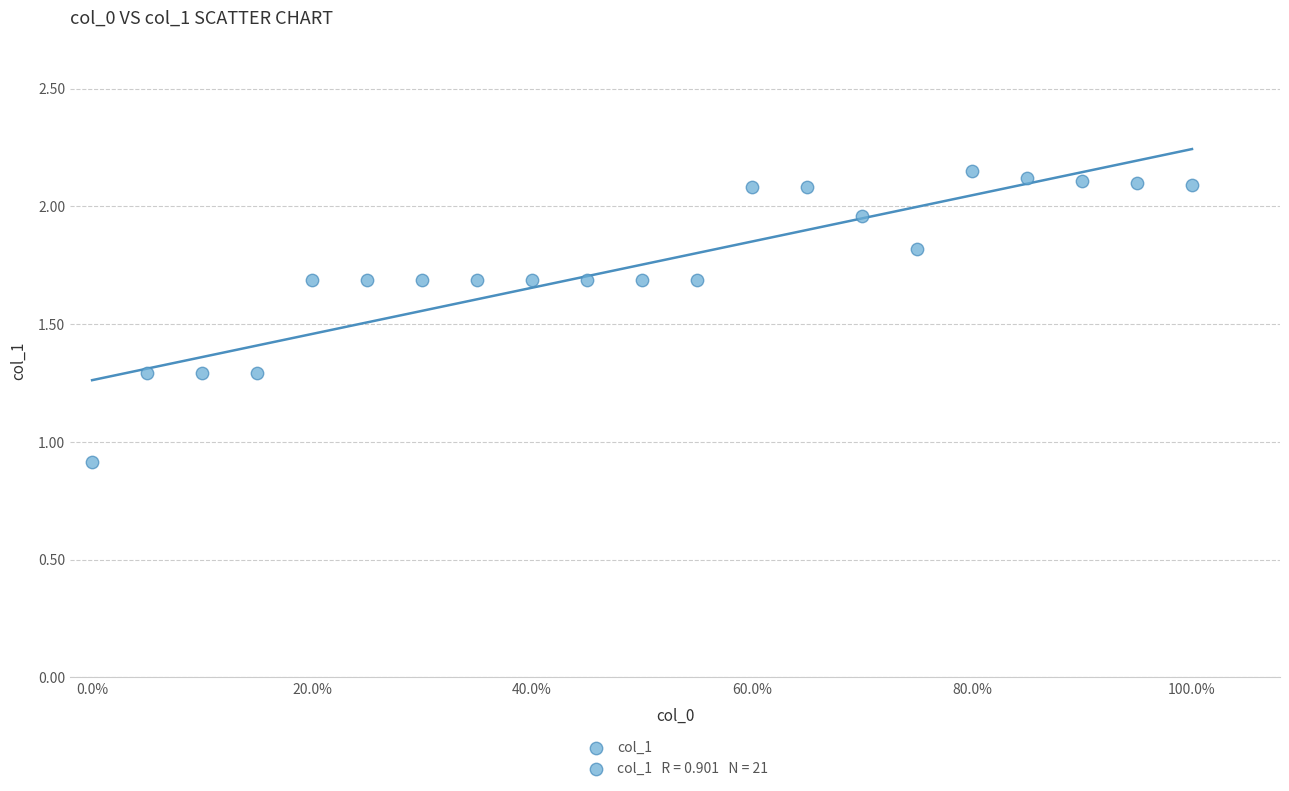

What Y value in the scatter plot is closest to 1?

0.9